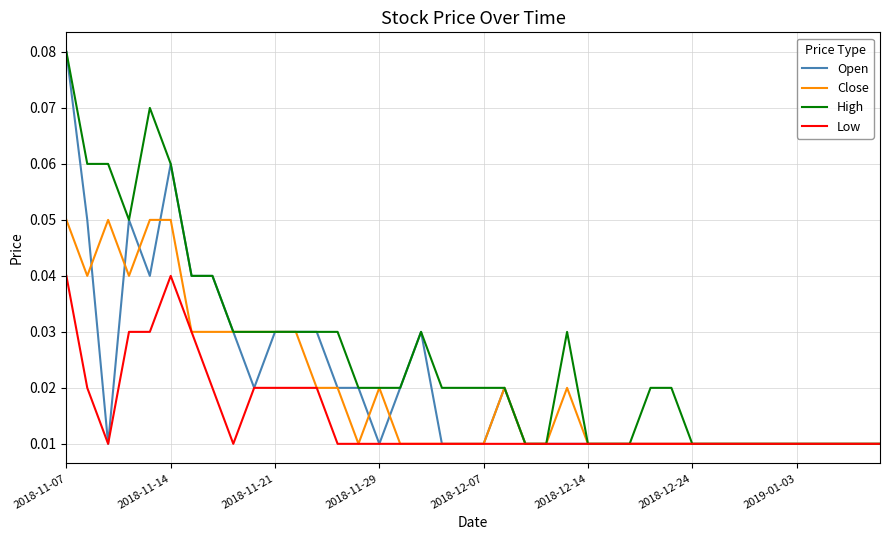

Which series has the largest total across all categories?

High